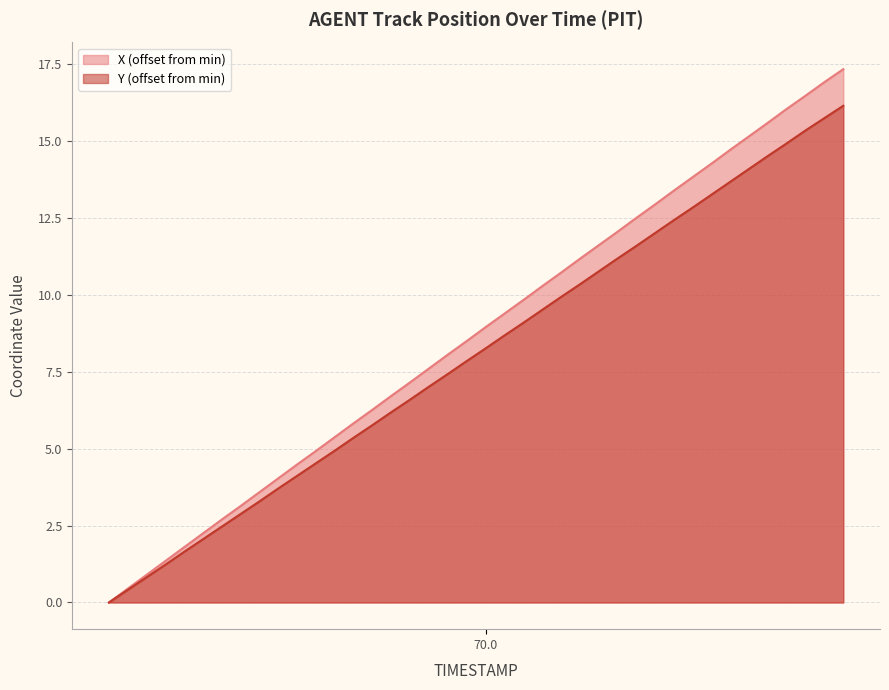

What is the value of the X point at the 10th from the left?

4.0